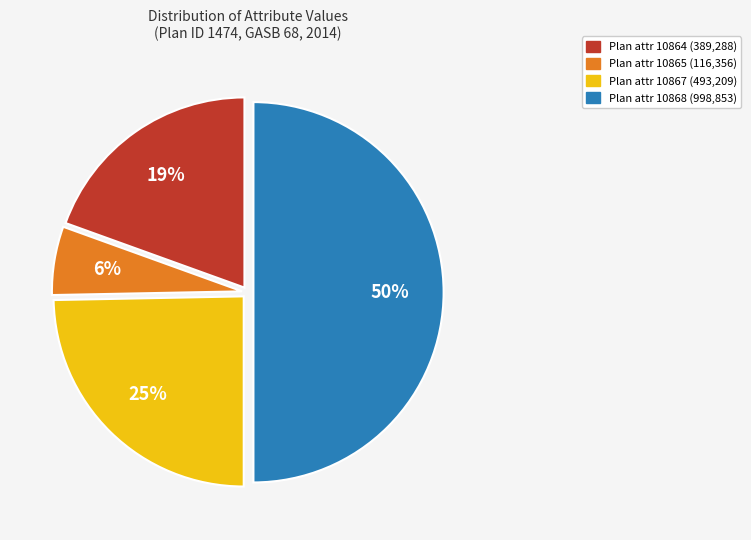

Does Plan attr 10865 (116,356) account for over 50% of the chart?

No